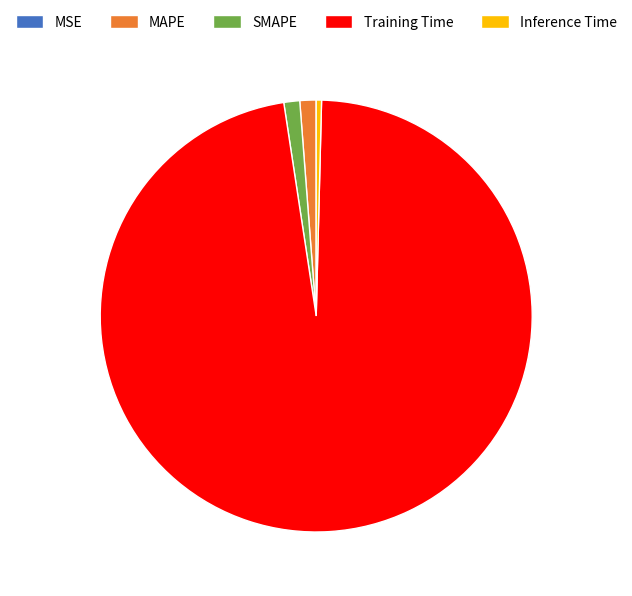

What is the largest slice in the pie chart?

Training Time